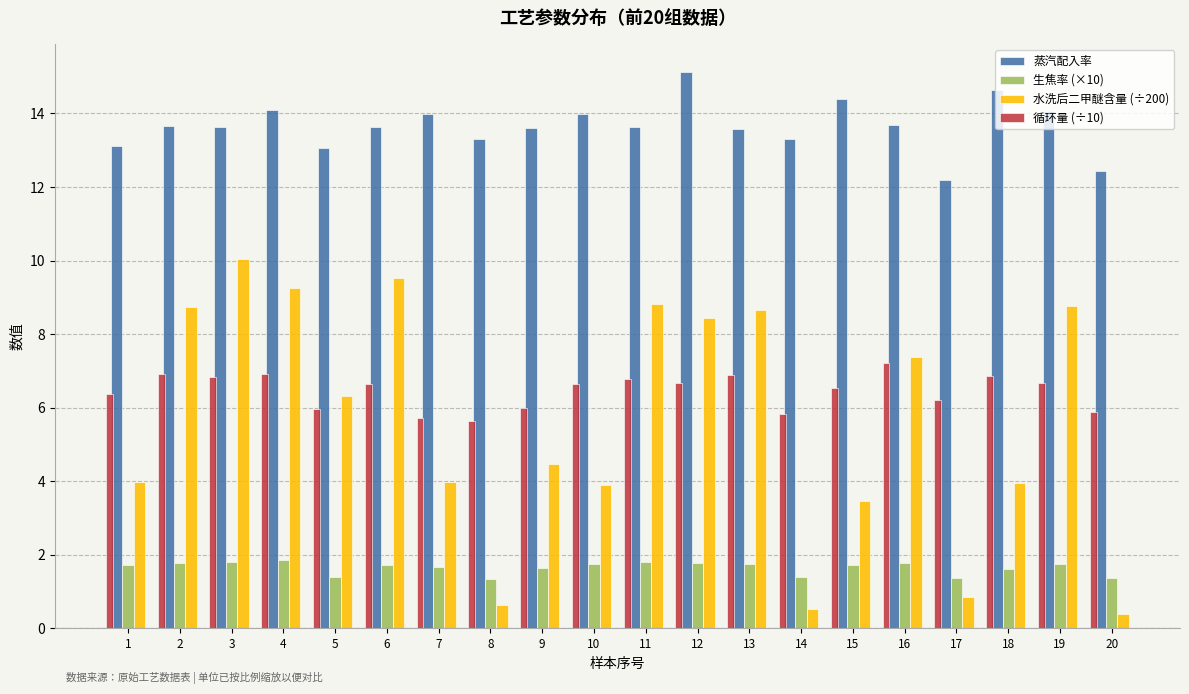

Which series has the largest total across all categories?

蒸汽配入率